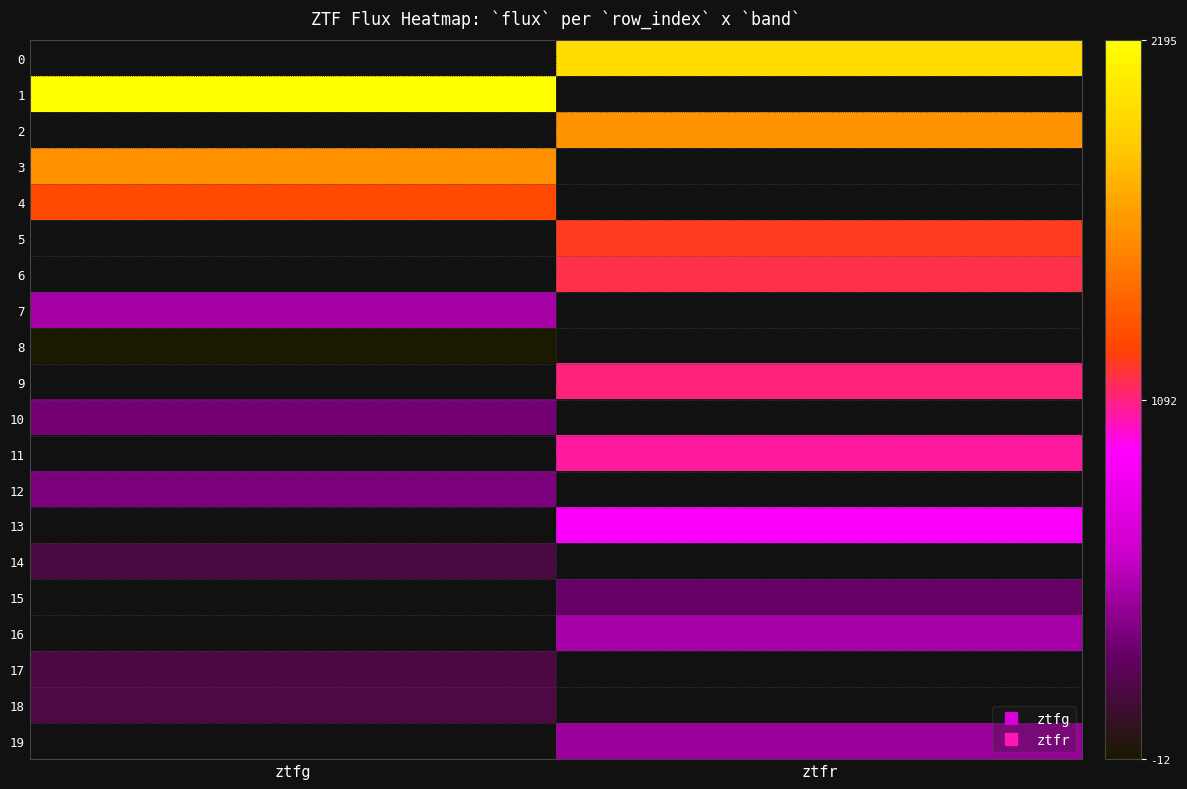

Between ztfg and ztfr, which is larger?

ztfr